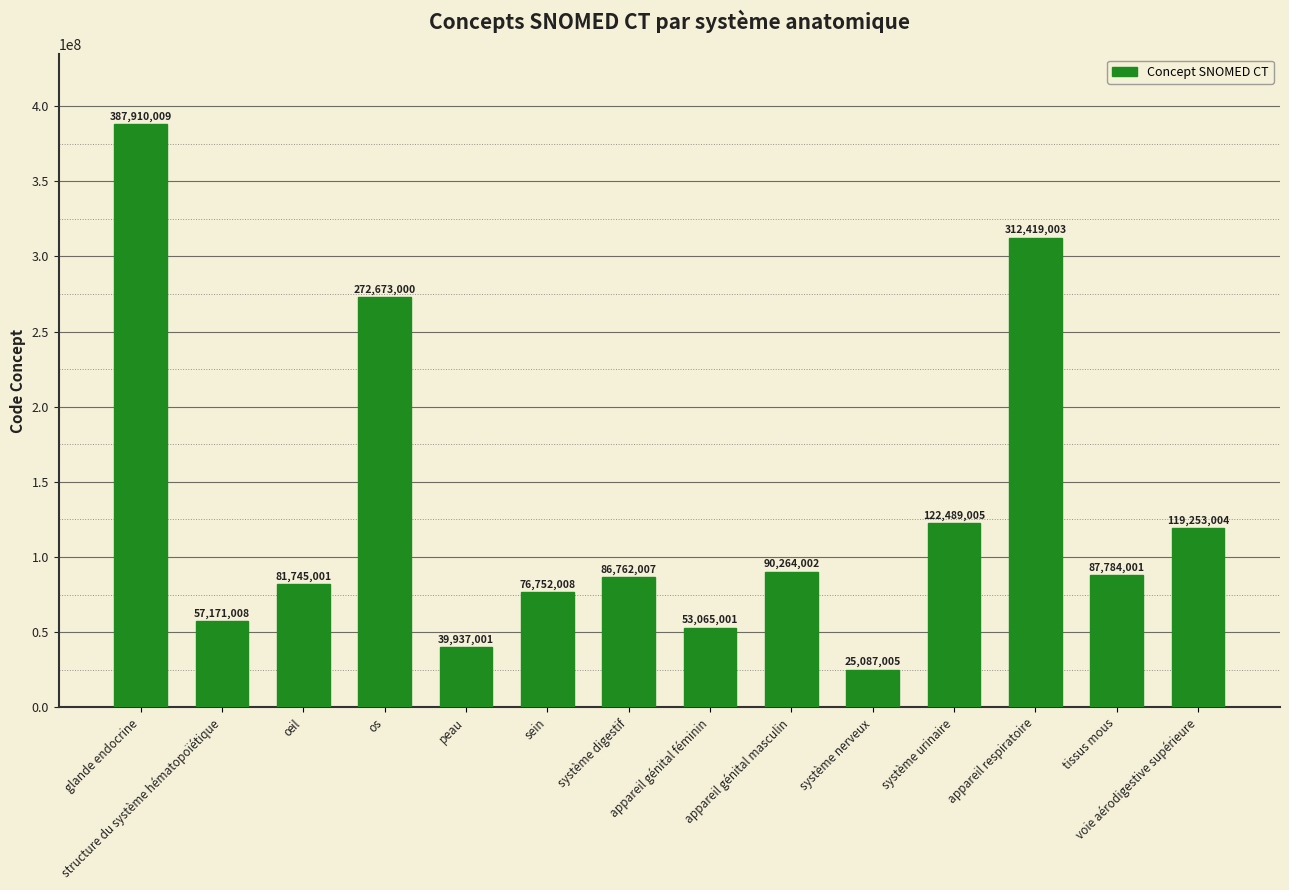

What is the difference between the maximum and minimum values?

362823004